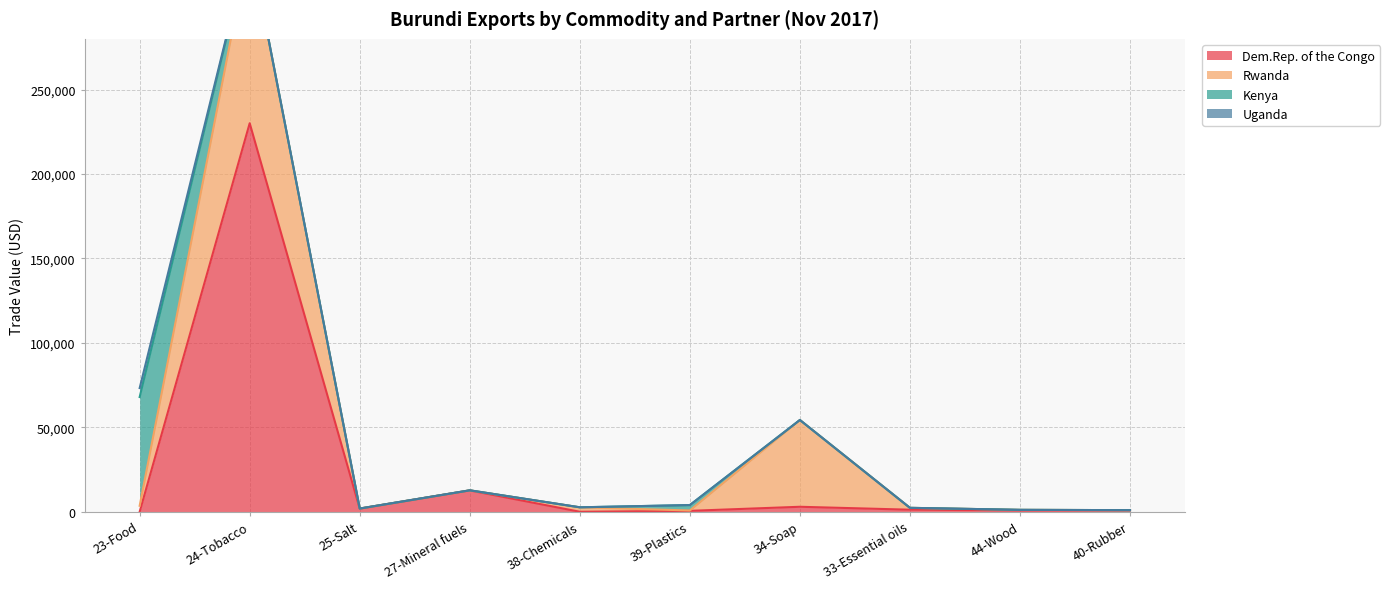

Is the value of Rwanda at 40-Rubber greater than the value of Kenya at 44-Wood?

No